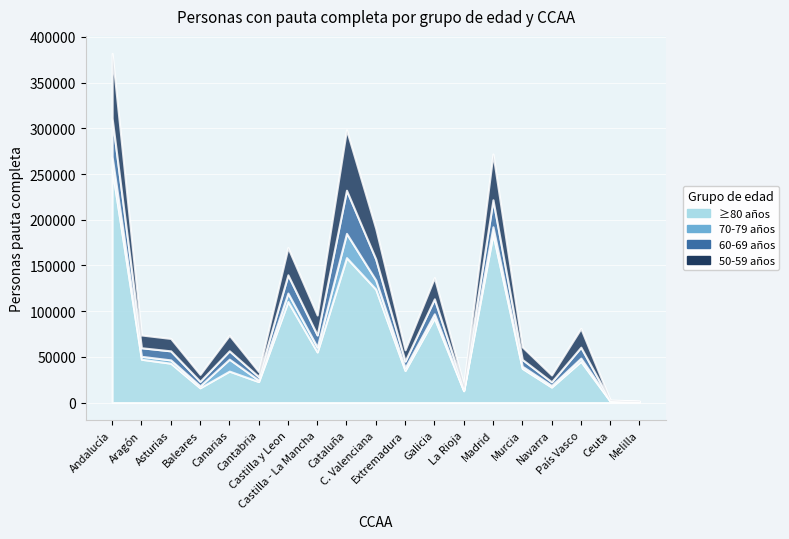

What is the difference between the second highest and minimum values in the ≥80 años series?

183702